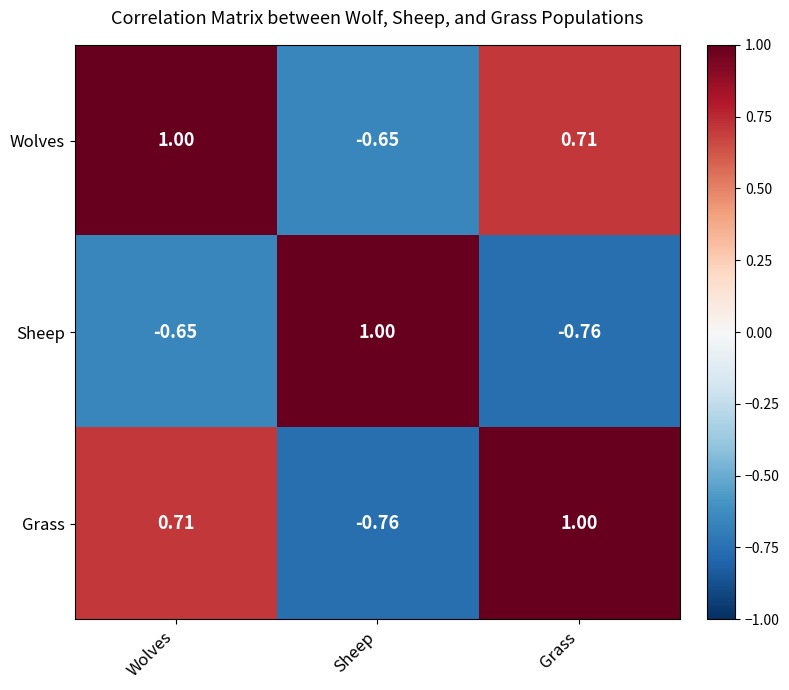

Rank the categories by Wolves value from lowest to highest.

Sheep, Grass, Wolves